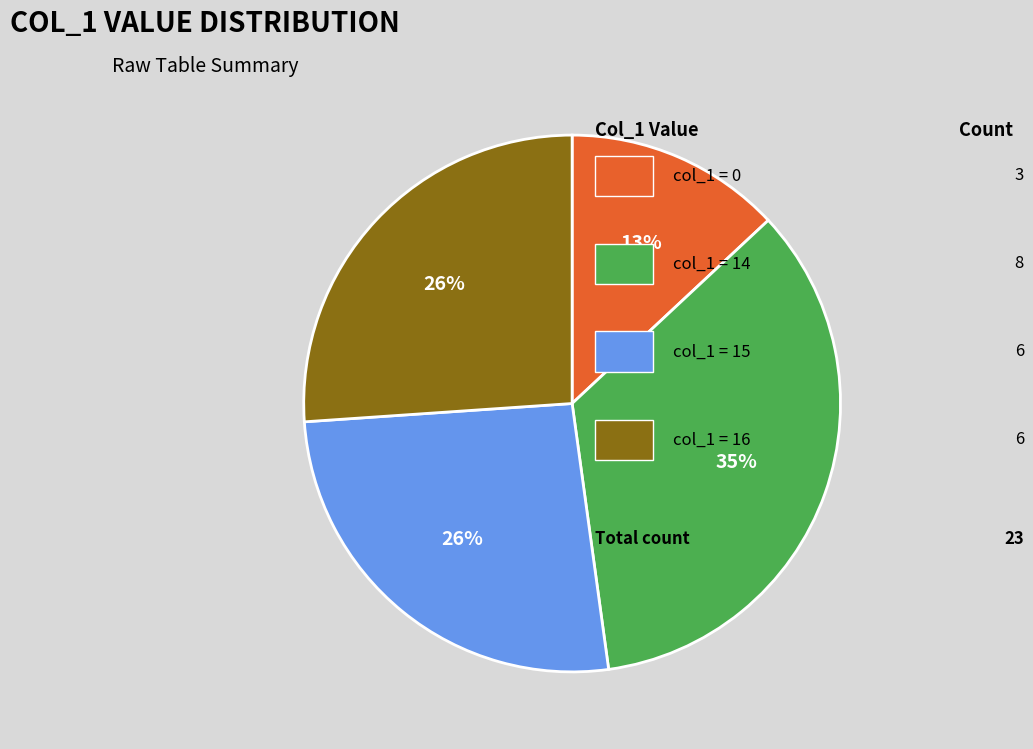

To the nearest percent, what is the average slice percentage?

25%